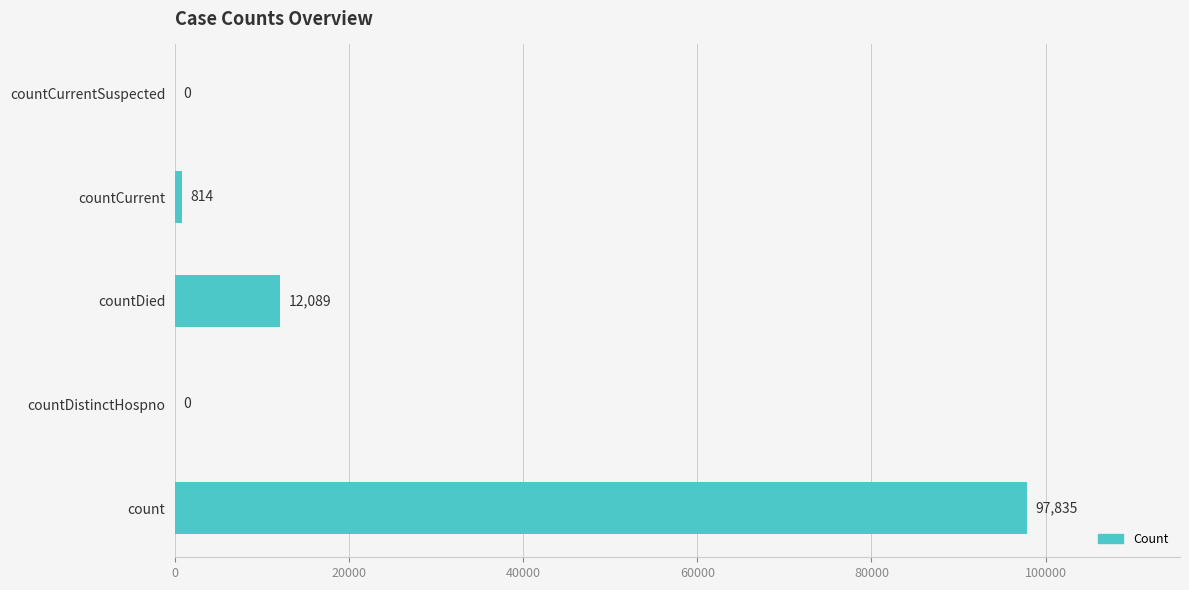

How many data points does each series have?

5